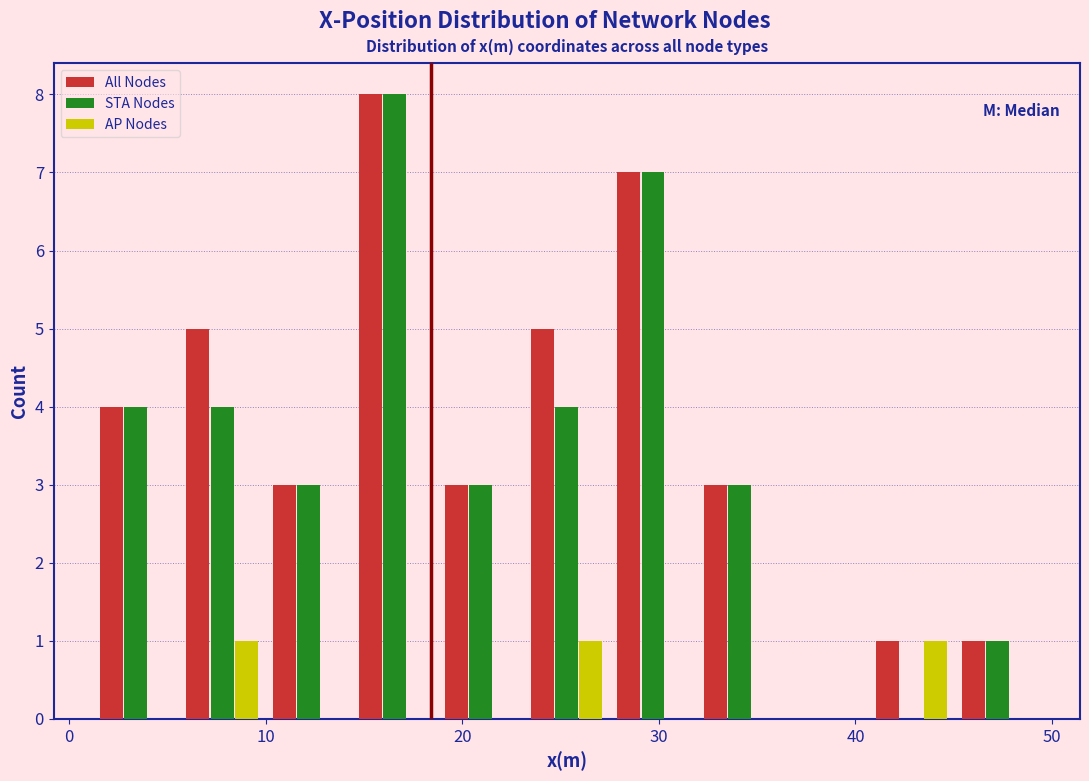

Reading left to right, list every range on the x-axis with the height of the bar of each series over it. Neither the bar edges nor the heights are printed on the chart, so give them approximately, as read against the axes.

1 to 6: All Nodes=4	STA Nodes=4	AP Nodes=0
6 to 10: All Nodes=5	STA Nodes=4	AP Nodes=1
10 to 14: All Nodes=3	STA Nodes=3	AP Nodes=0
14 to 19: All Nodes=8	STA Nodes=8	AP Nodes=0
19 to 23: All Nodes=3	STA Nodes=3	AP Nodes=0
23 to 28: All Nodes=5	STA Nodes=4	AP Nodes=1
28 to 32: All Nodes=7	STA Nodes=7	AP Nodes=0
32 to 36: All Nodes=3	STA Nodes=3	AP Nodes=0
36 to 41: All Nodes=0	STA Nodes=0	AP Nodes=0
41 to 45: All Nodes=1	STA Nodes=0	AP Nodes=1
45 to 49: All Nodes=1	STA Nodes=1	AP Nodes=0